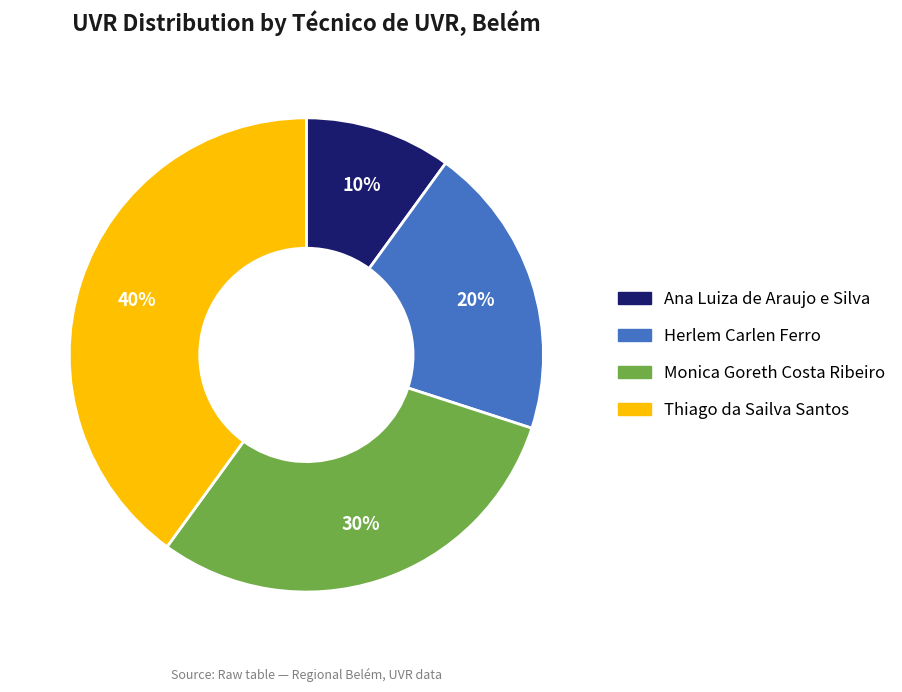

Which has a higher value, Thiago da Sailva Santos or Herlem Carlen Ferro?

Thiago da Sailva Santos